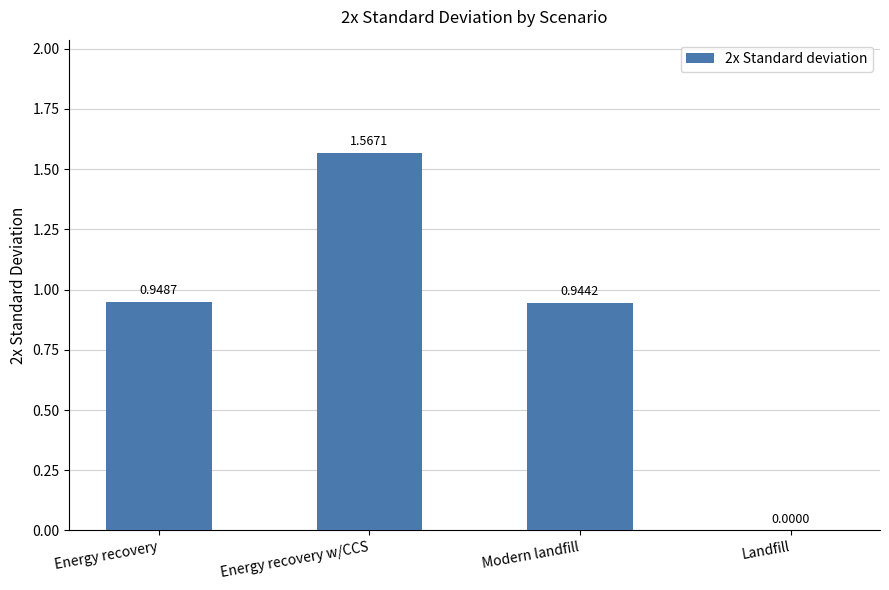

Where is the data nearest to the value 0?

Landfill